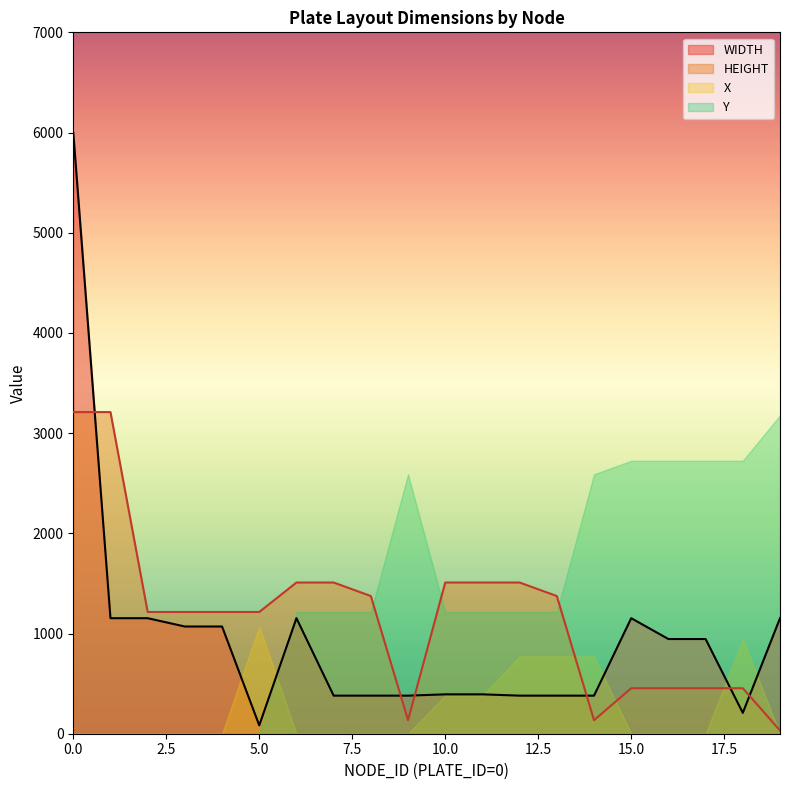

Does the chart have visible grid lines?

No